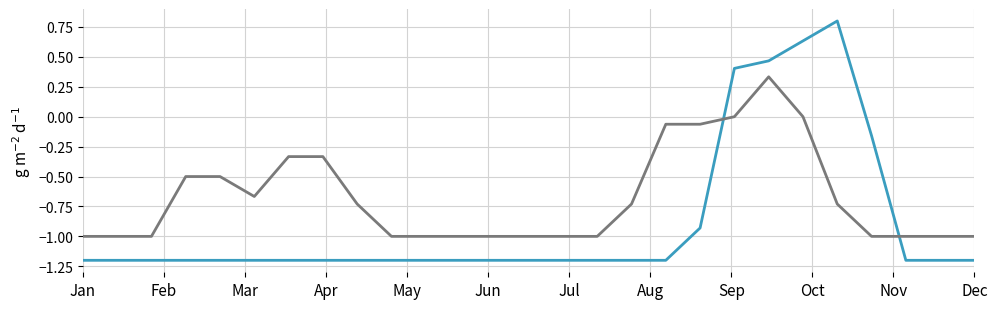

What is the maximum value shown in the chart?

0.8